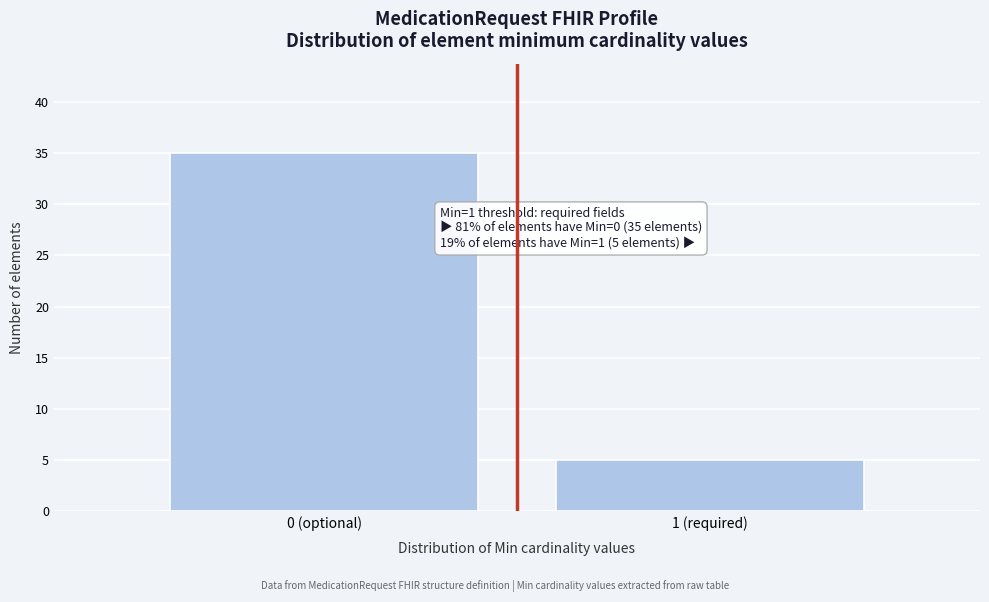

Reading left to right, extract all data points from this chart.

35	5